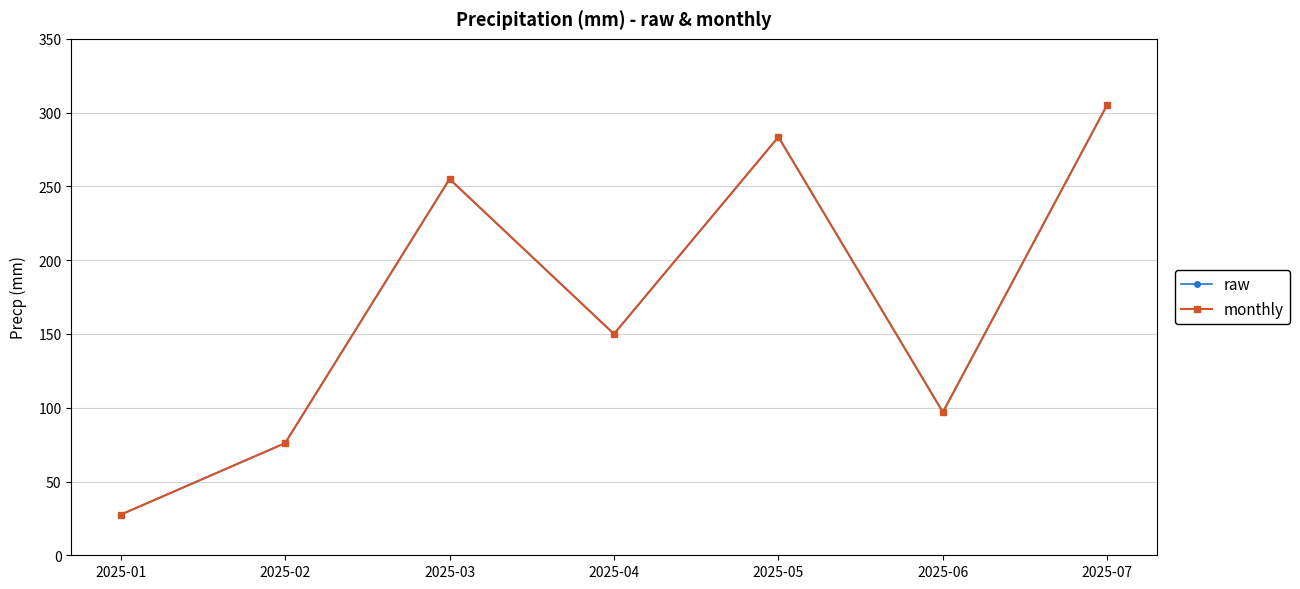

What is the difference between the maximum and minimum values in the raw series?

278.0